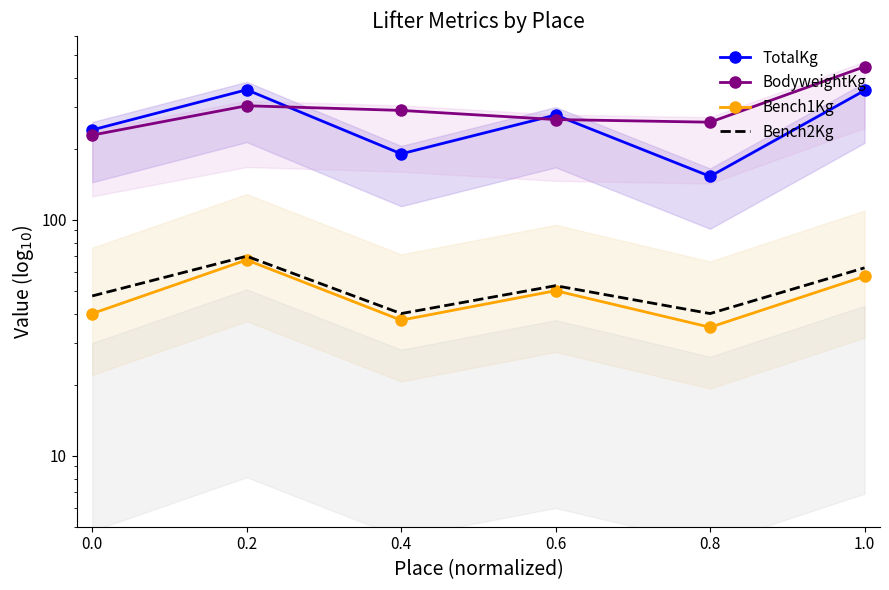

What is the average value of the TotalKg series?

261.2